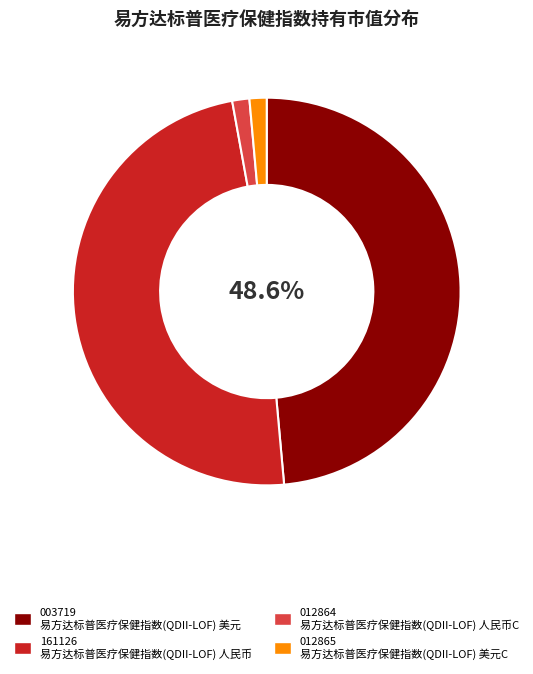

Does any single category account for the majority?

No